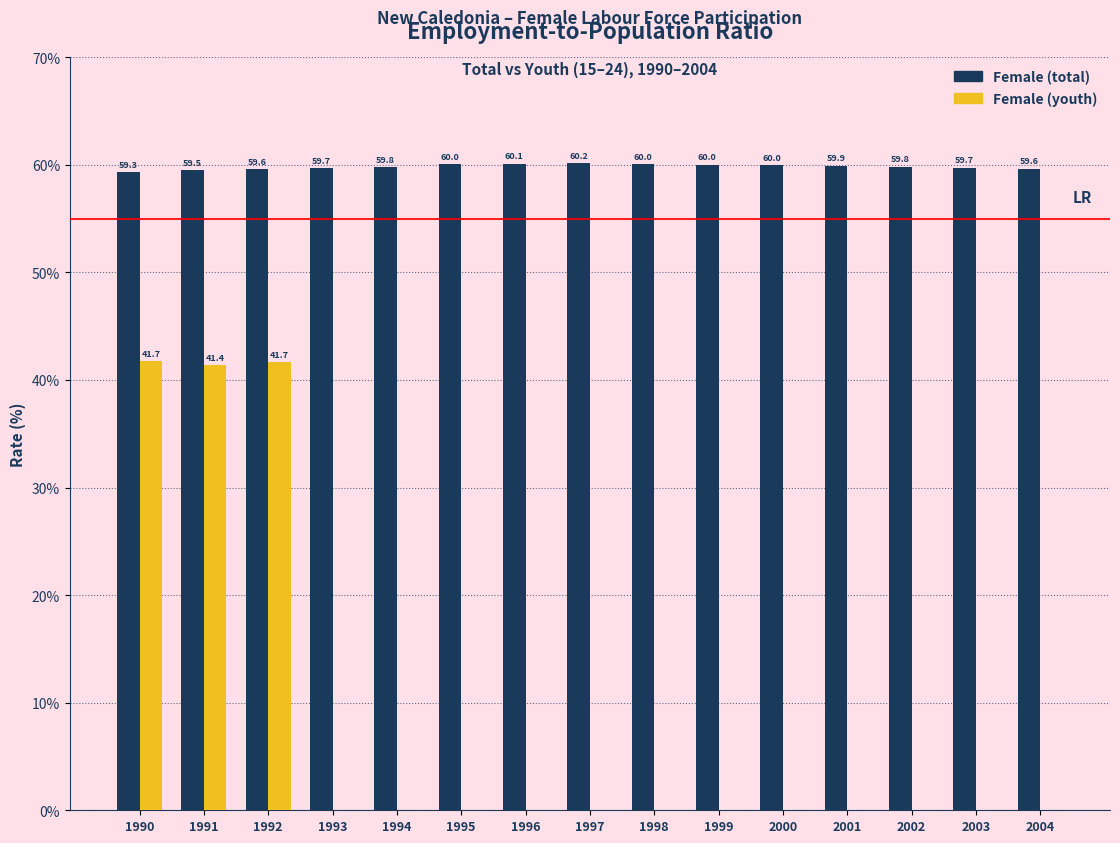

What is the maximum value shown in the chart?

60.2